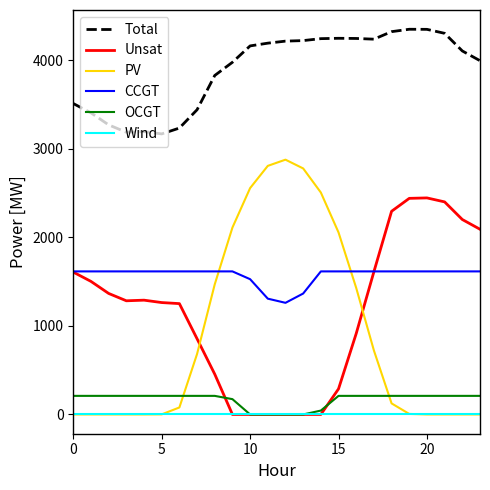

Does the chart display data point markers on the line(s)?

No